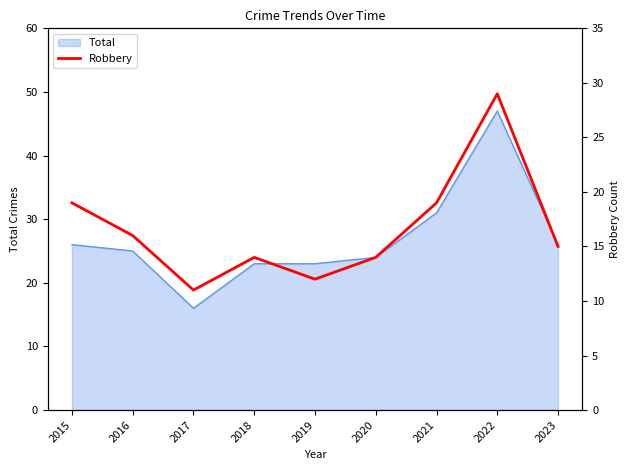

Which category has the lowest value across all series?

2017